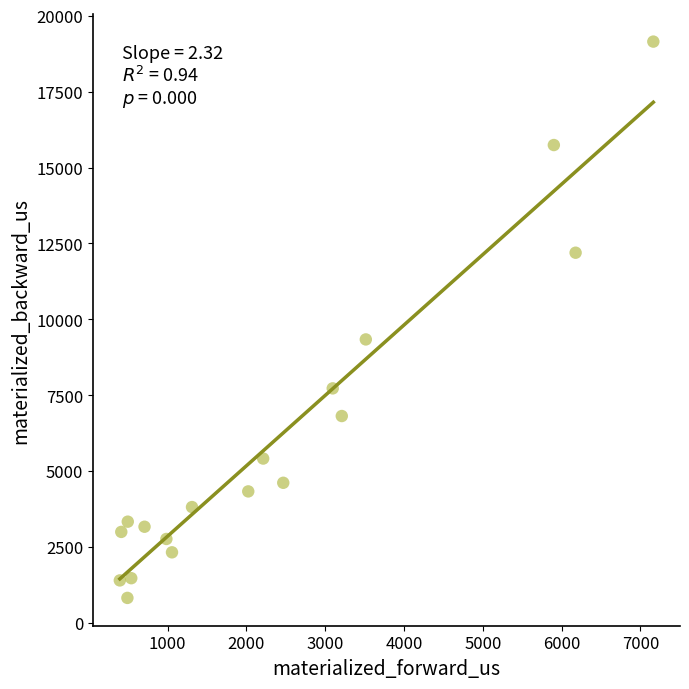

What is the range of Y values (max minus min)?

18321.8